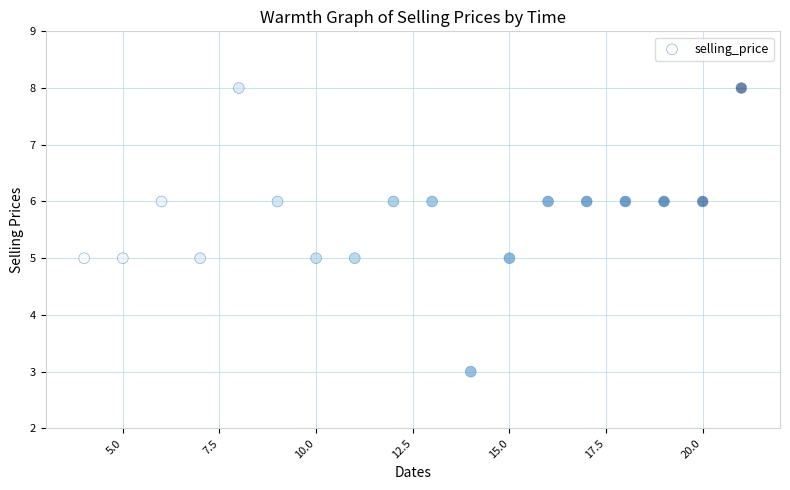

What is the range of Y values (max minus min)?

5